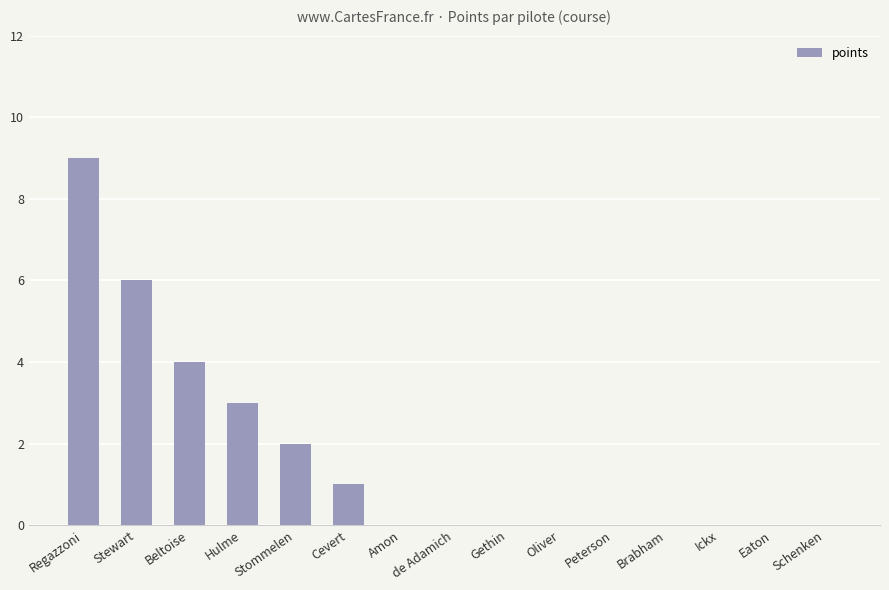

The value at Stommelen is 3. True or false?

False